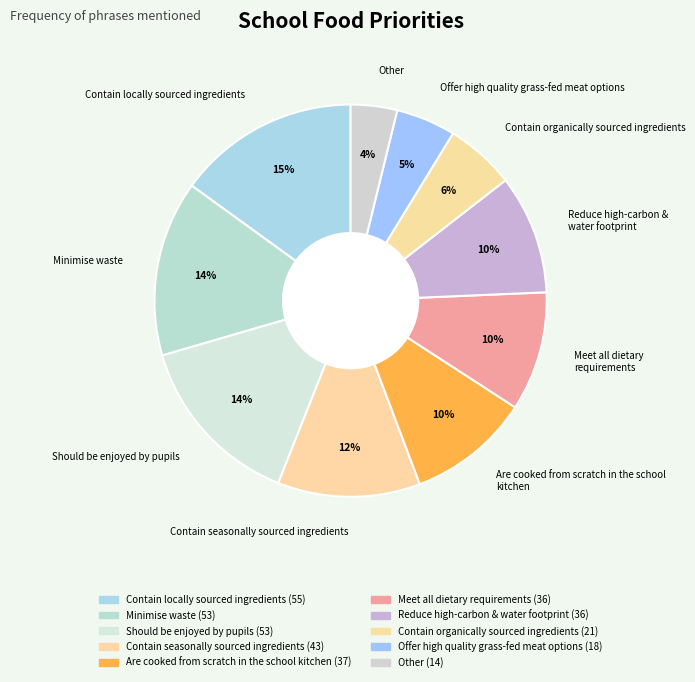

To the nearest percent, what is the average slice percentage?

10%